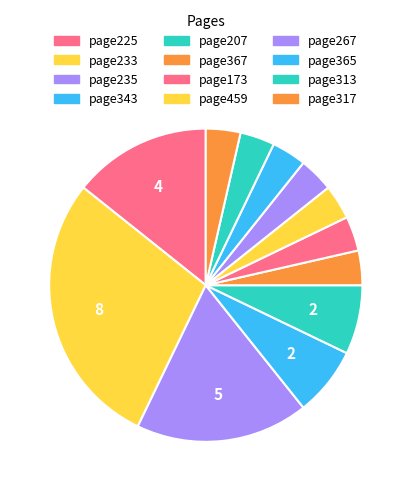

To the nearest percent, what is the difference between the page267 and page343 slice percentages?

3%